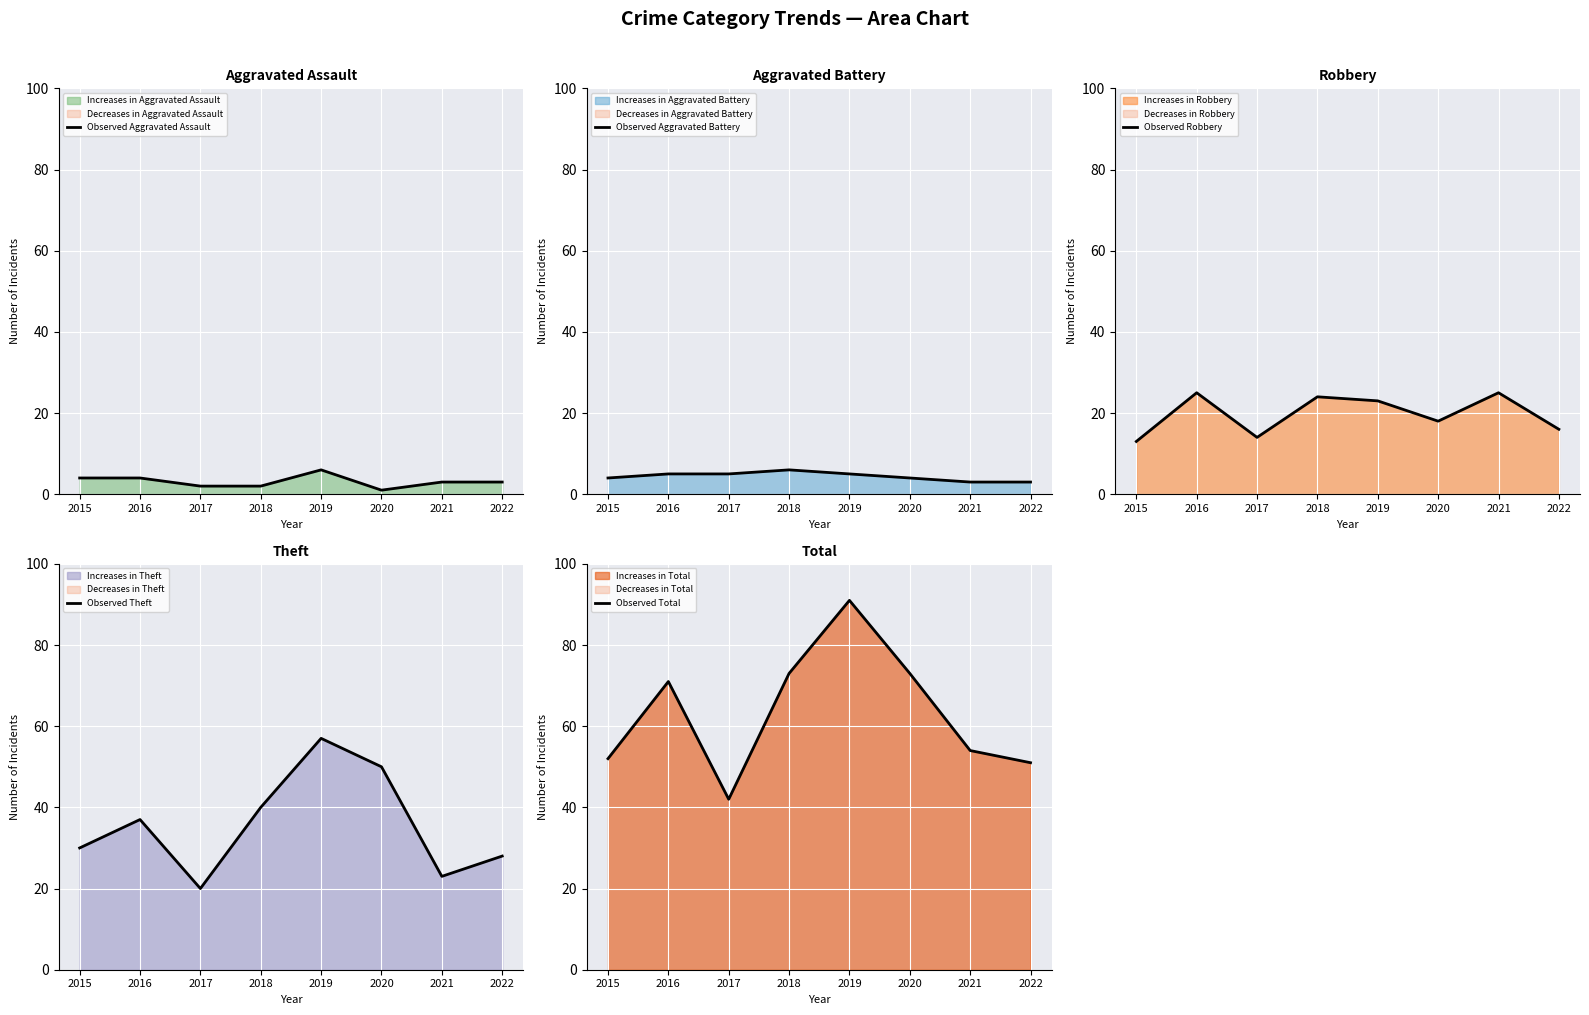

Where is the first local maximum for Observed Robbery?

2016